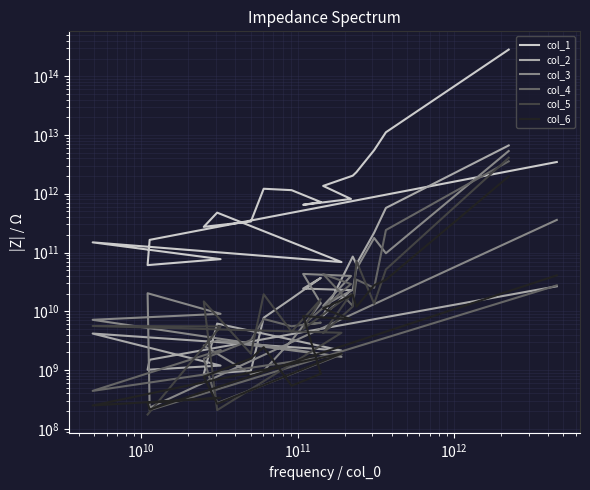

List the series in order of their peak value, lowest first.

col_6, col_4, col_5, col_3, col_2, col_1